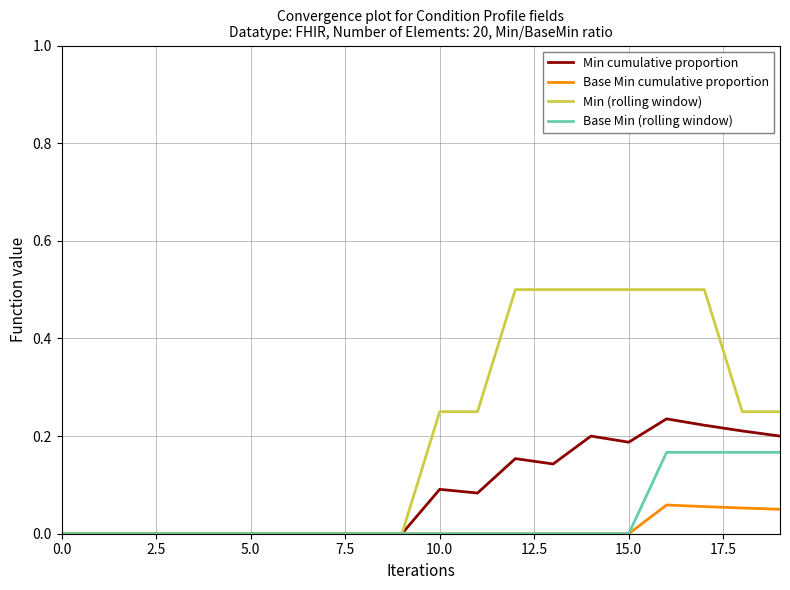

Rank the series by their maximum value, from lowest to highest.

Base Min cumulative proportion, Base Min (rolling window), Min cumulative proportion, Min (rolling window)